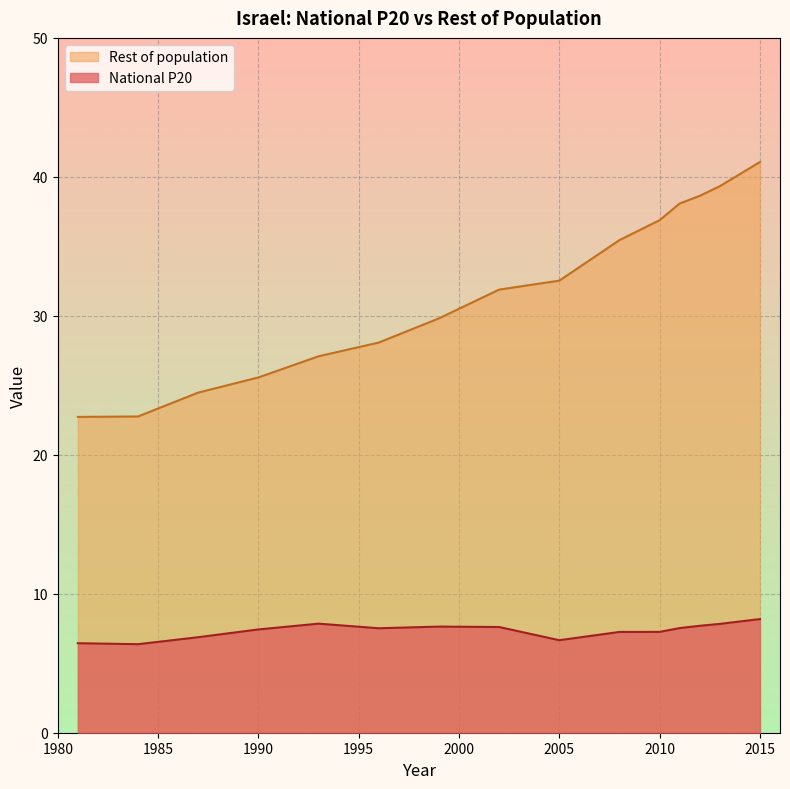

How many categories are shown in the chart?

15